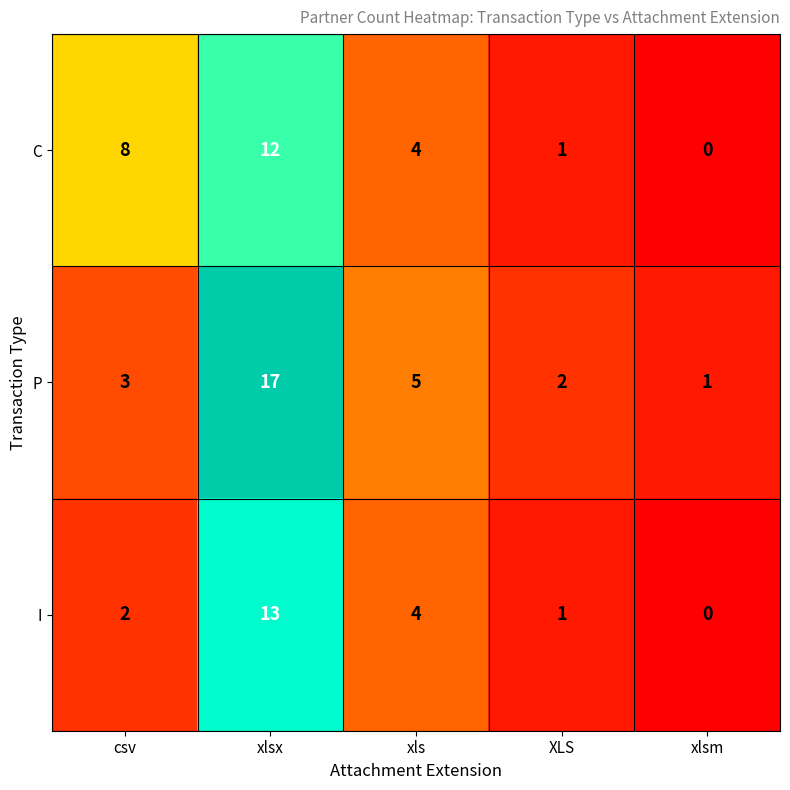

At which category is the sum across all series the highest?

xlsx